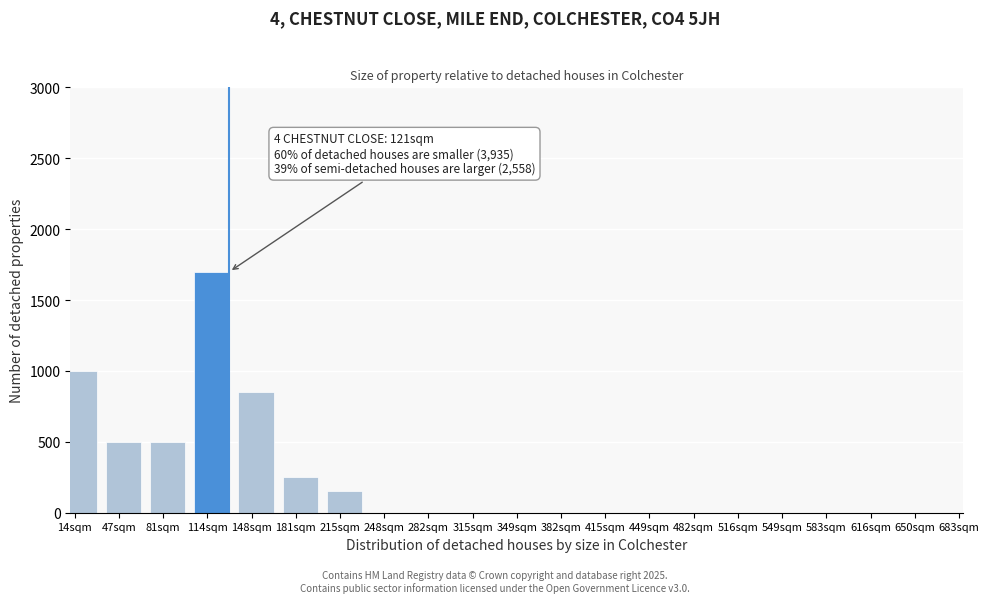

Reading right to left, what are all the values shown in this chart?

650sqm=0	616sqm=0	583sqm=0	549sqm=0	516sqm=0	482sqm=0	449sqm=0	415sqm=0	382sqm=0	349sqm=0	315sqm=0	282sqm=0	248sqm=0	215sqm=150	181sqm=250	148sqm=850	114sqm=1700	81sqm=500	47sqm=500	14sqm=1000